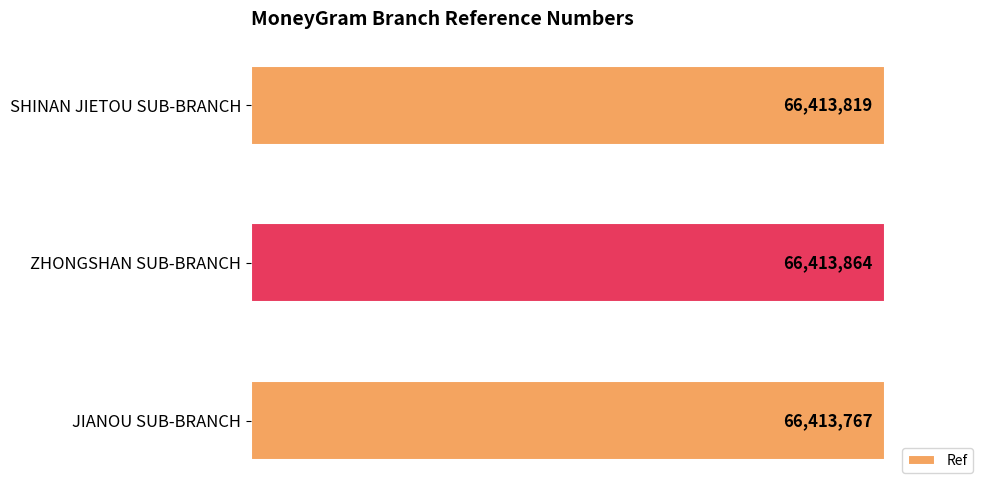

What is the difference between the maximum and minimum values?

97